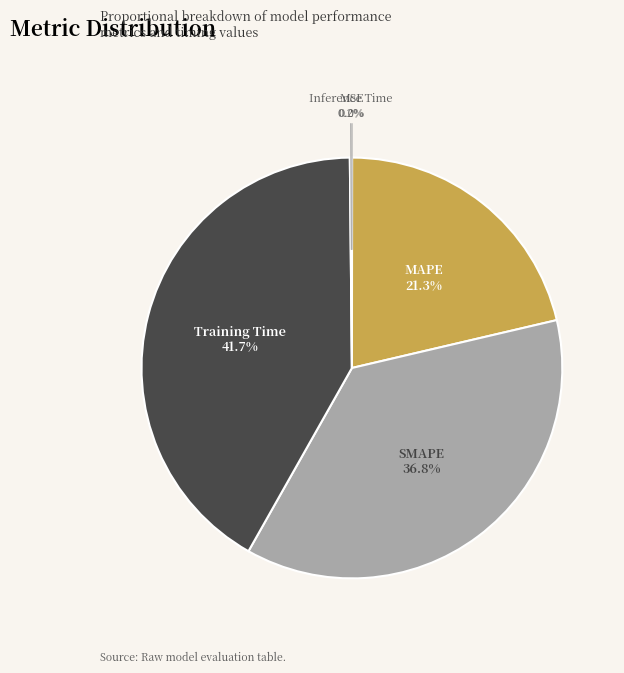

To the nearest percent, what is the difference between the largest and smallest slice percentages?

42%